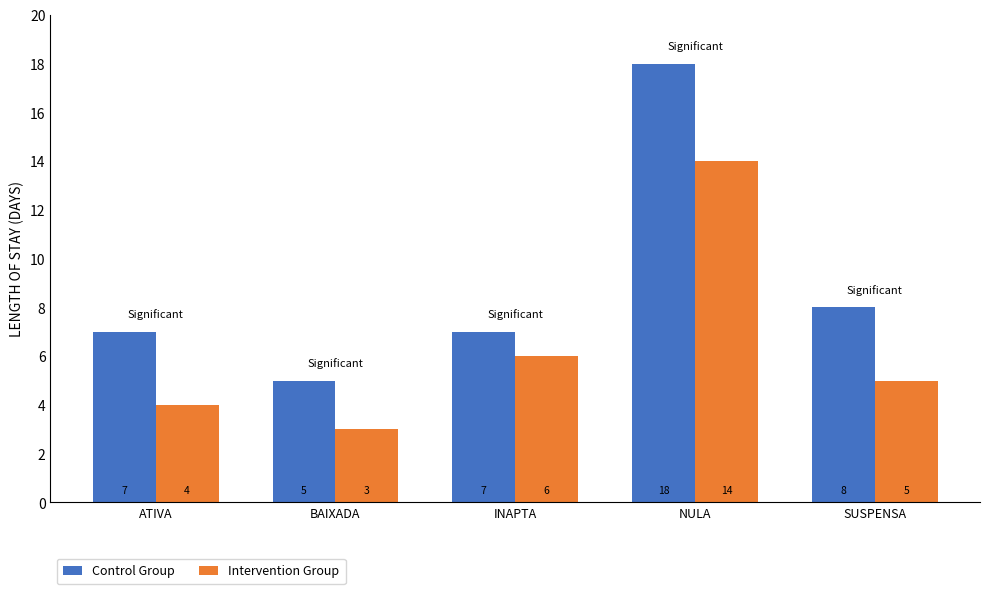

Read the Intervention Group value at INAPTA, to the nearest 10.

10